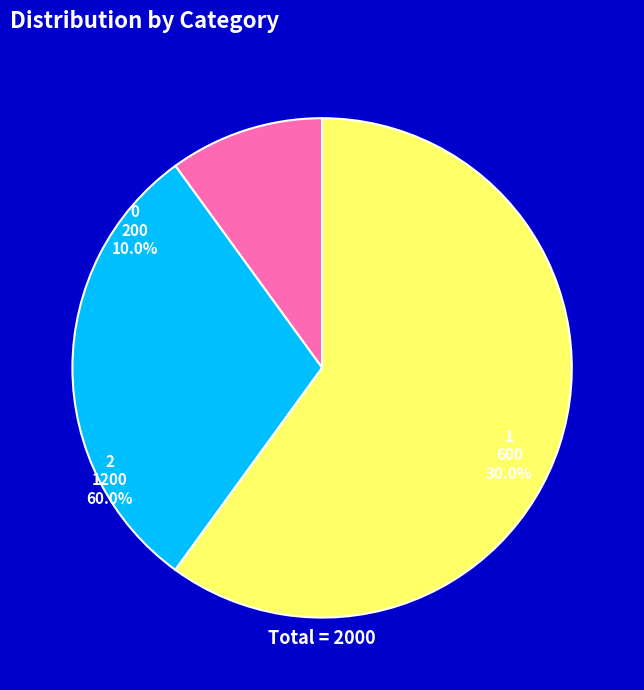

Which slice is the largest?

2